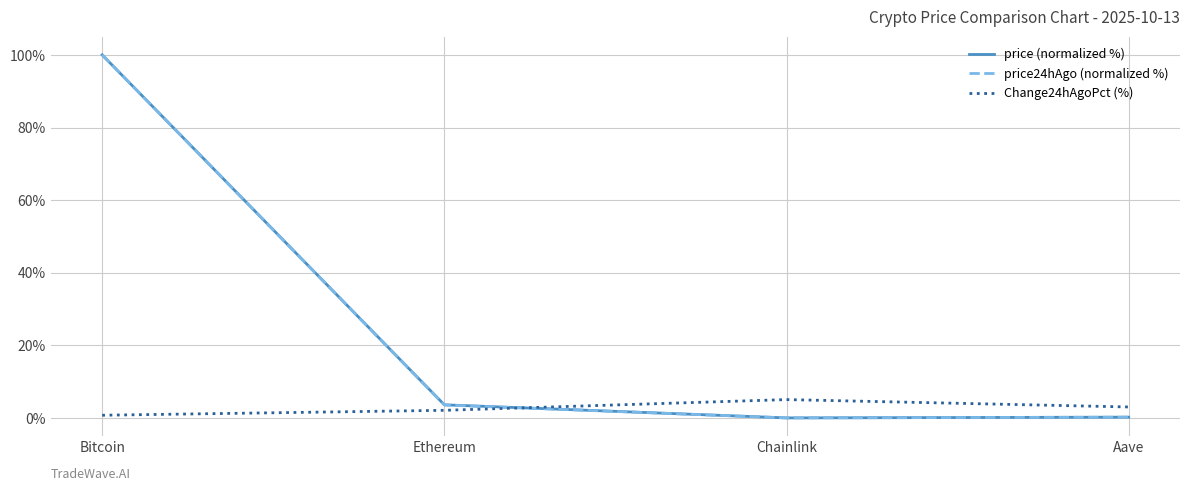

True or false: price (normalized %) has a value of 165.3 at Bitcoin.

False